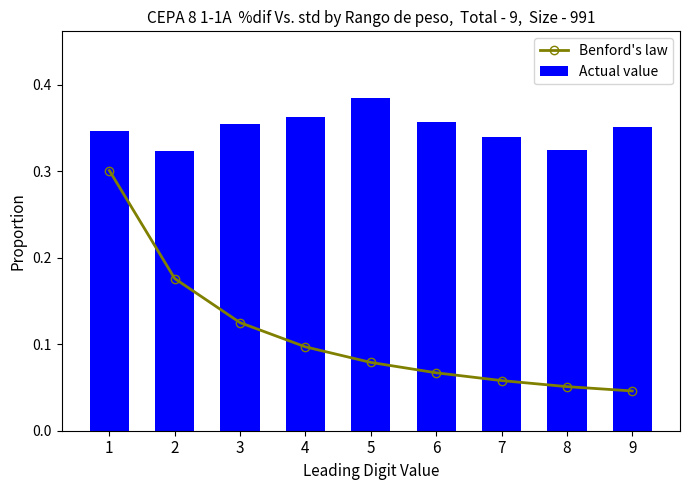

The value of Benford's law at 5 is 0.0. True or false?

False